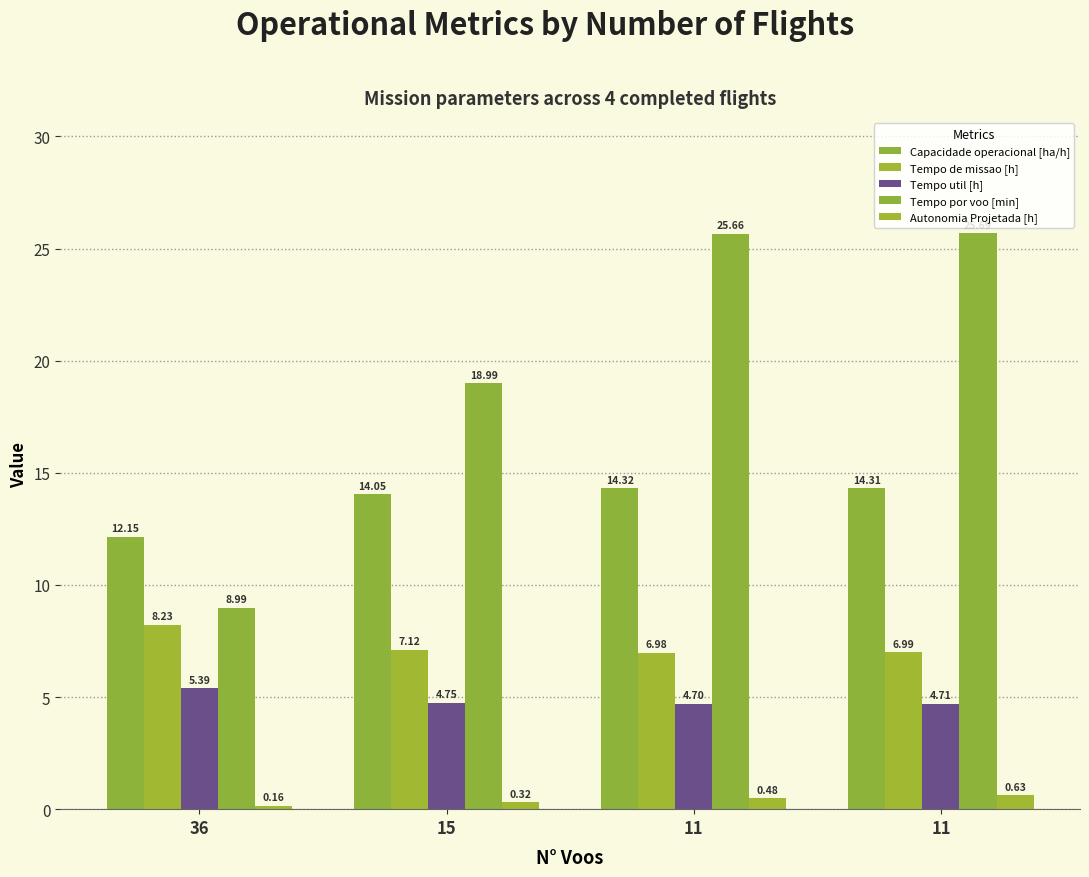

How many groups of bars are there?

4